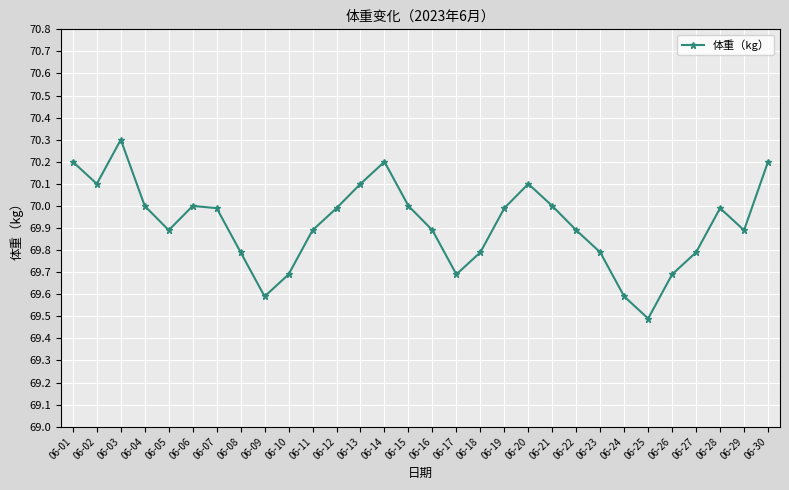

Reading right to left, extract all data points from this chart.

70.2	69.9	70.0	69.8	69.7	69.5	69.6	69.8	69.9	70.0	70.1	70.0	69.8	69.7	69.9	70.0	70.2	70.1	70.0	69.9	69.7	69.6	69.8	70.0	70.0	69.9	70.0	70.3	70.1	70.2